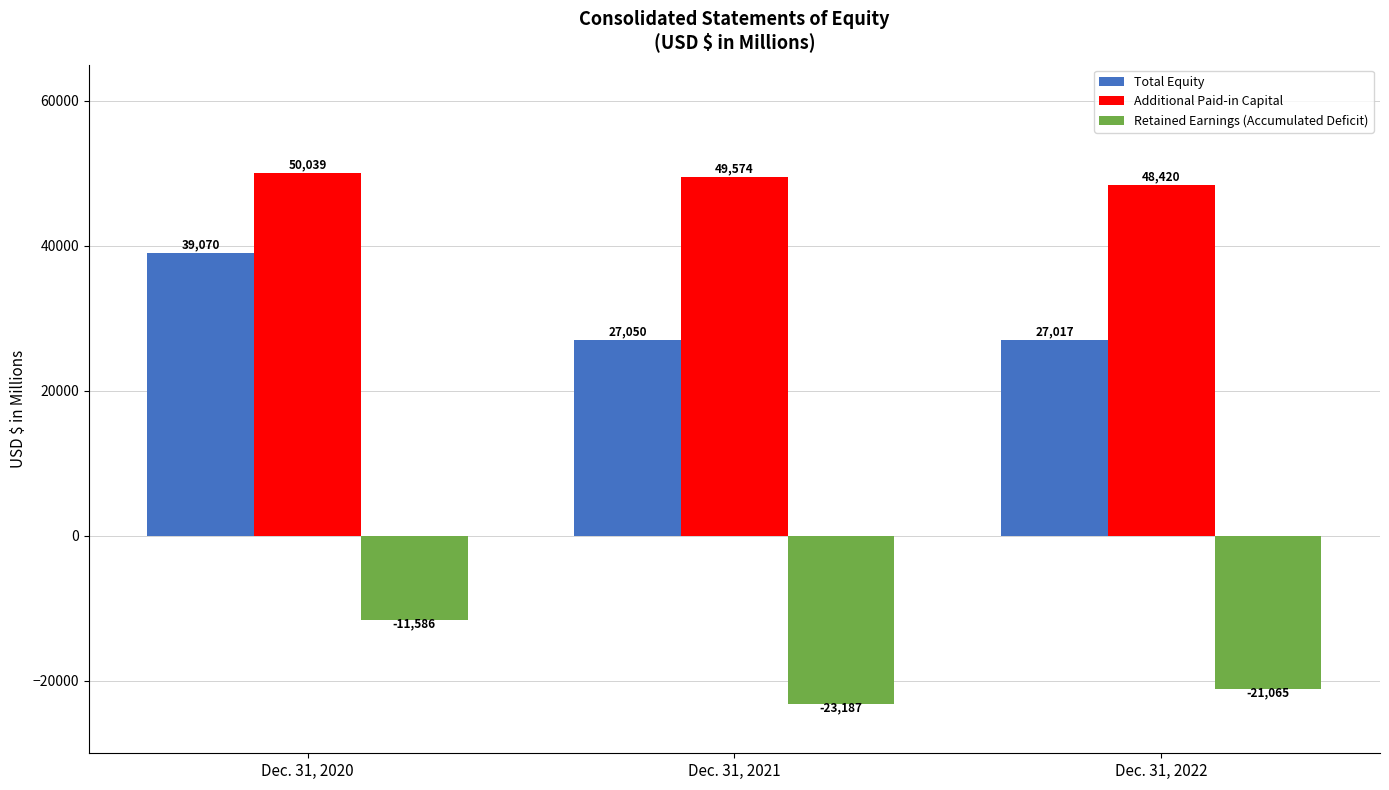

What are all the series names shown in the legend?

Total Equity, Additional Paid-in Capital, Retained Earnings (Accumulated Deficit)